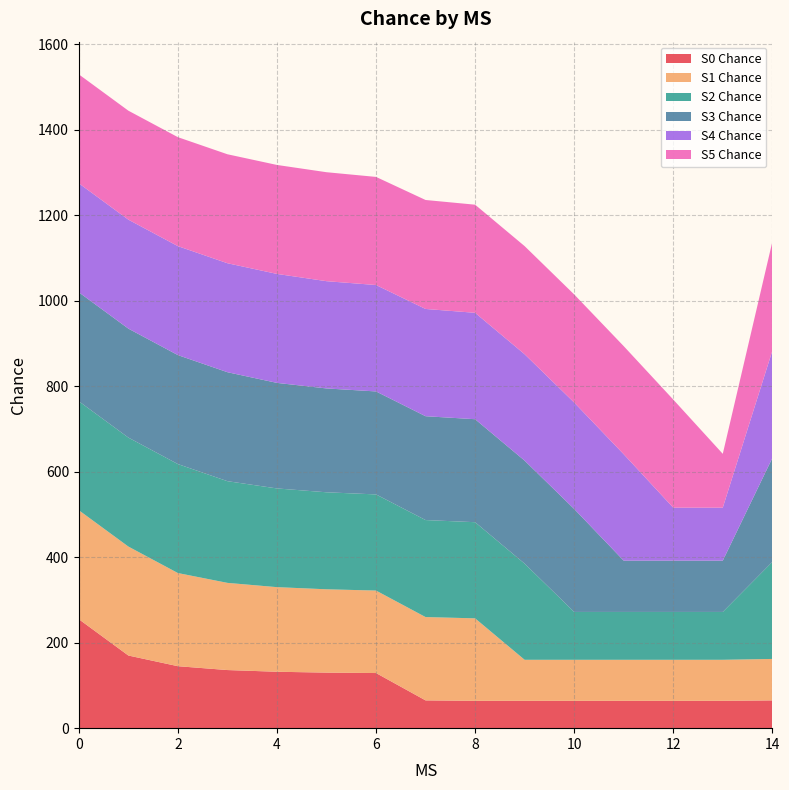

Reading left to right, extract all data points from this chart.

S0 Chance: 255	170	145	136	132	130	129	65	64	64	64	64	64	64	65
S1 Chance: 255	255	218	204	198	195	193	195	193	96	96	96	96	96	97
S2 Chance: 255	255	255	238	231	227	225	227	225	225	112	112	112	112	227
S3 Chance: 255	255	255	255	247	243	241	243	241	241	241	120	120	120	243
S4 Chance: 255	255	255	255	255	251	249	251	249	249	249	249	124	124	251
S5 Chance: 255	255	255	255	255	255	253	255	253	253	253	253	253	126	255